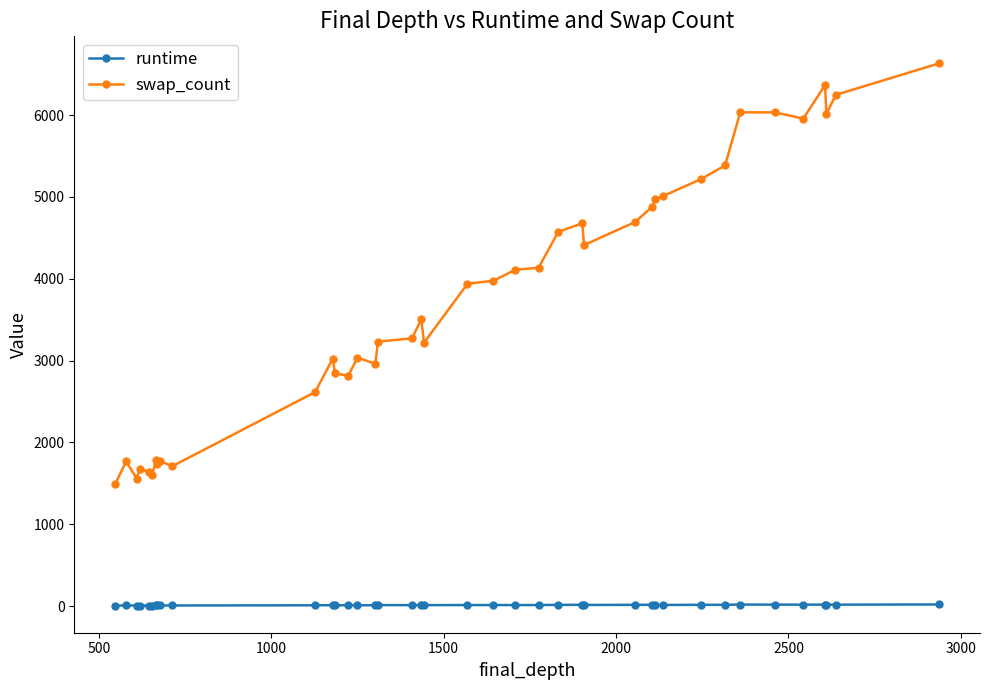

Which series has the largest range (max minus min)?

swap_count